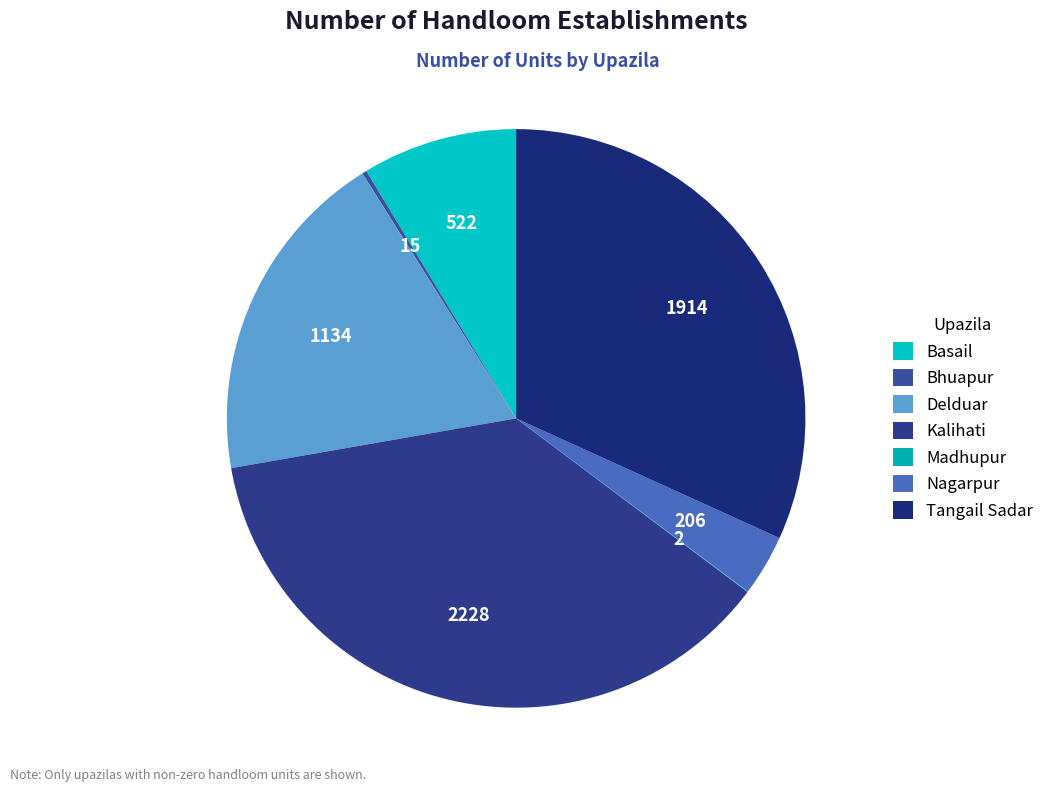

To the nearest percent, what percentage of the pie is Tangail Sadar?

32%